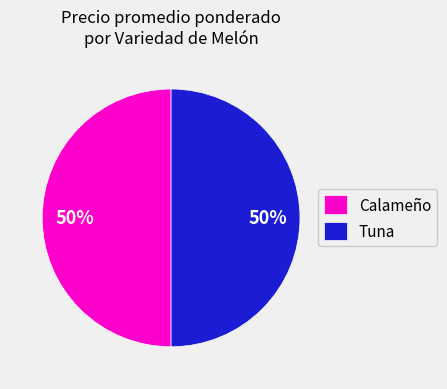

Approximately how many times larger is the value at Tuna compared to Calameño?

1.0